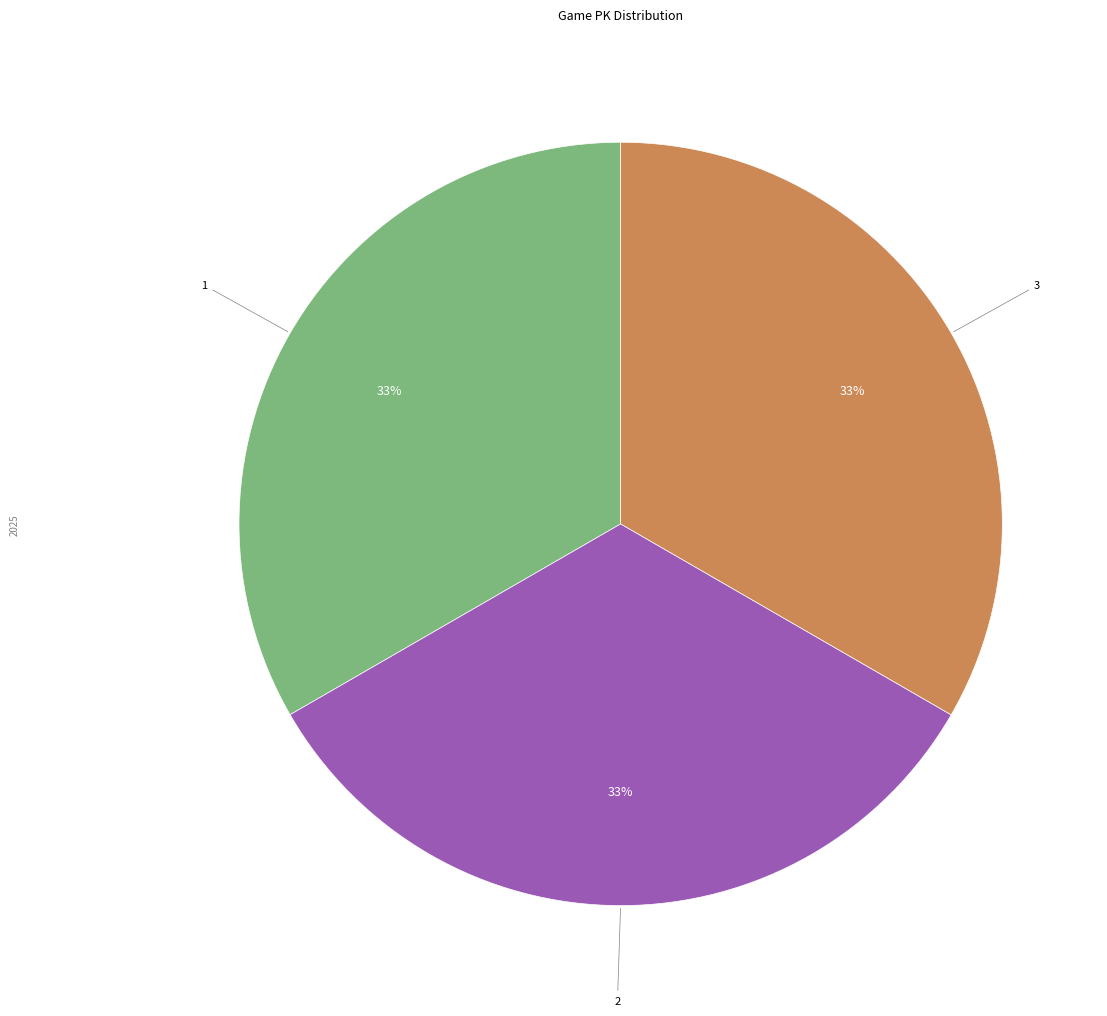

To the nearest percent, what is the average slice percentage?

33%